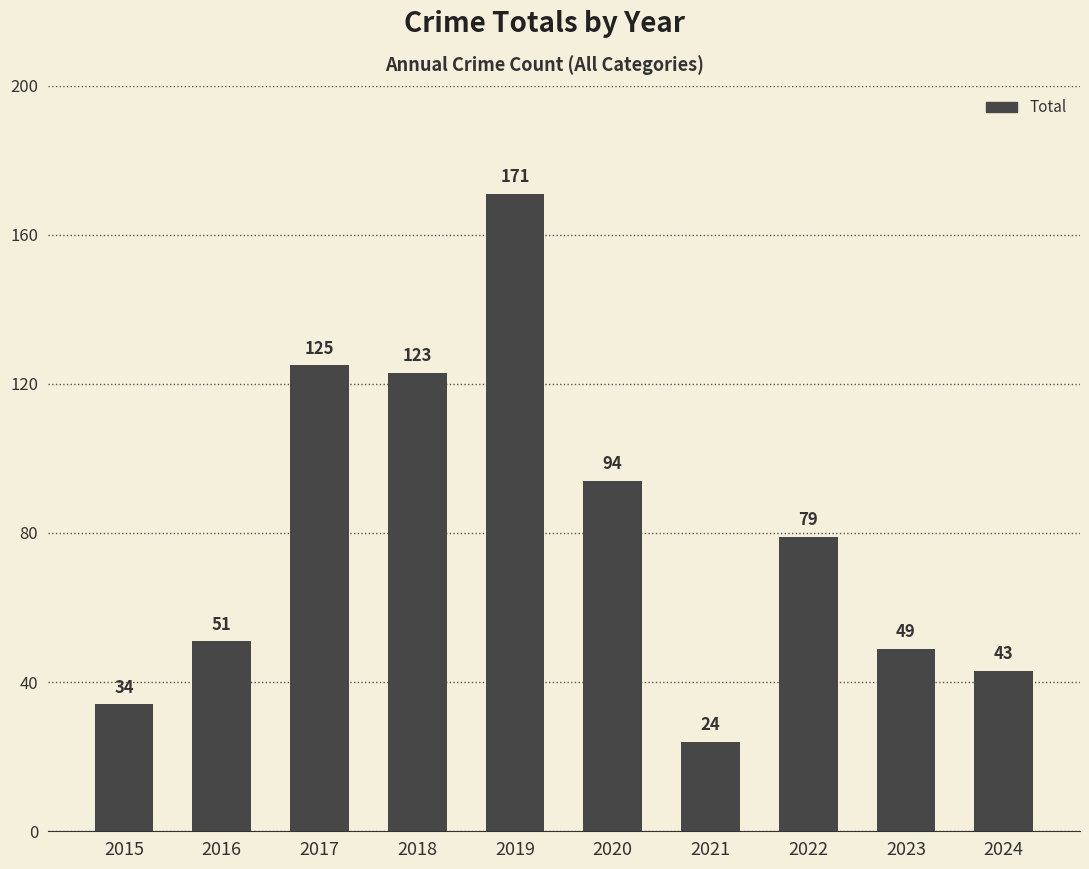

What is the sum of all values?

793